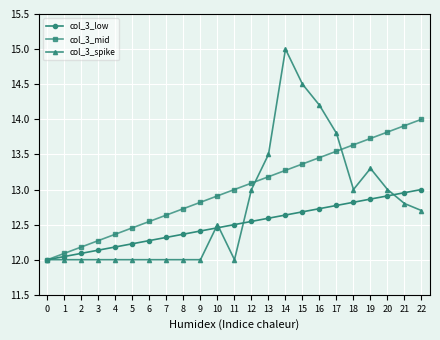

Which category has the highest value in the col_3_mid series?

22